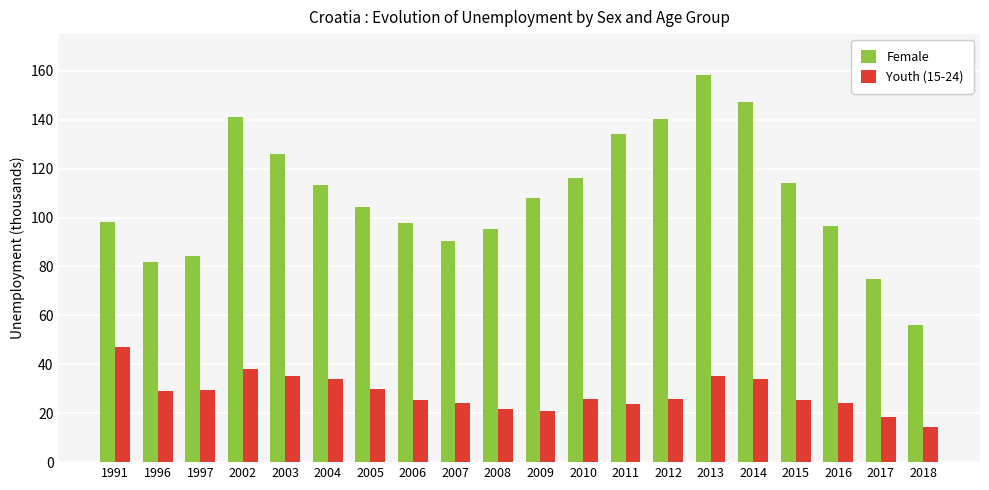

At 2011, list the series in order from smallest to largest.

Youth (15-24), Female